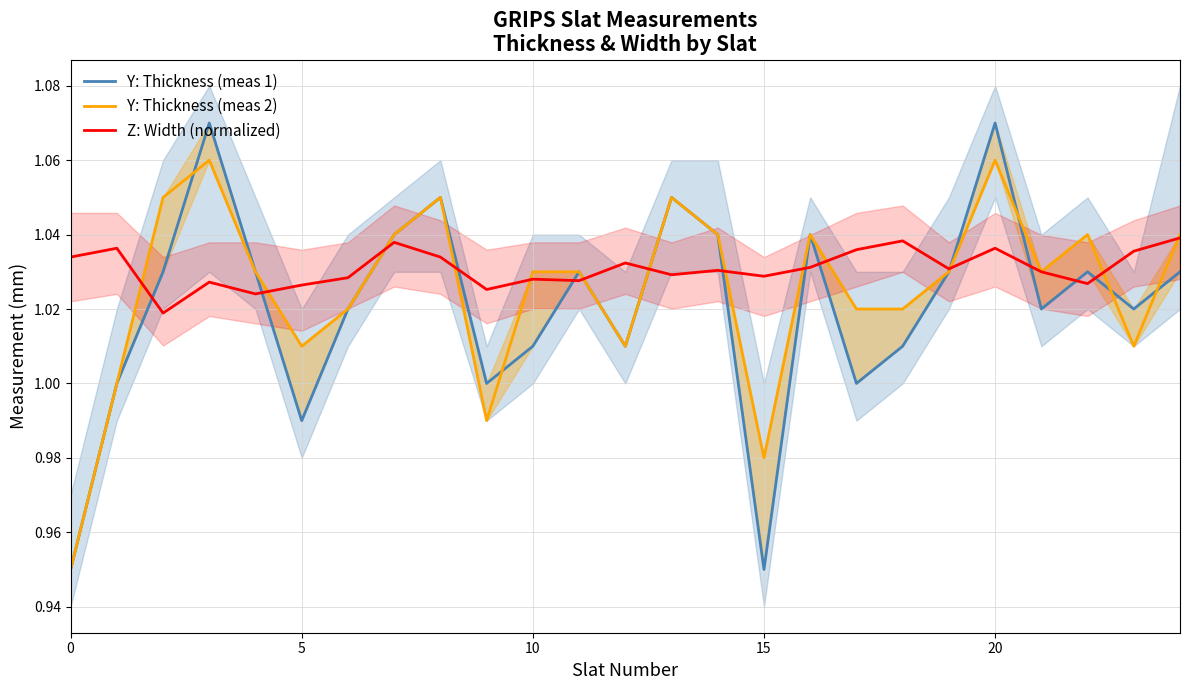

What is the label of the 19th point from the left?

18